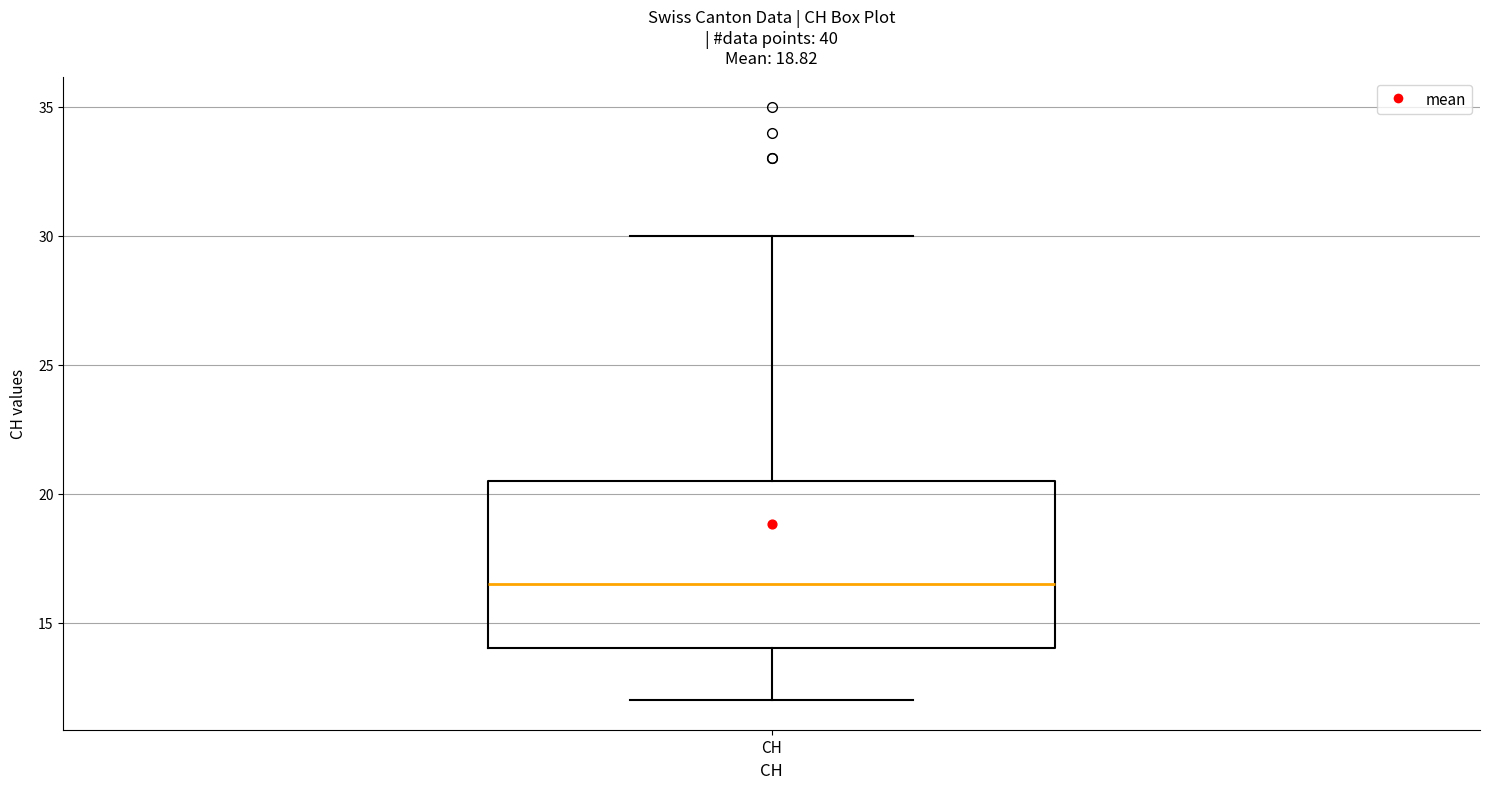

Transcribe this box plot: give where the median line is, the range the box spans, and where the two whiskers end, as read against the y-axis. The values are not printed on the chart, so give them approximately, as read against the axis.

median 16.5, box 14.0 to 20.5, whiskers 12.0 to 30.0